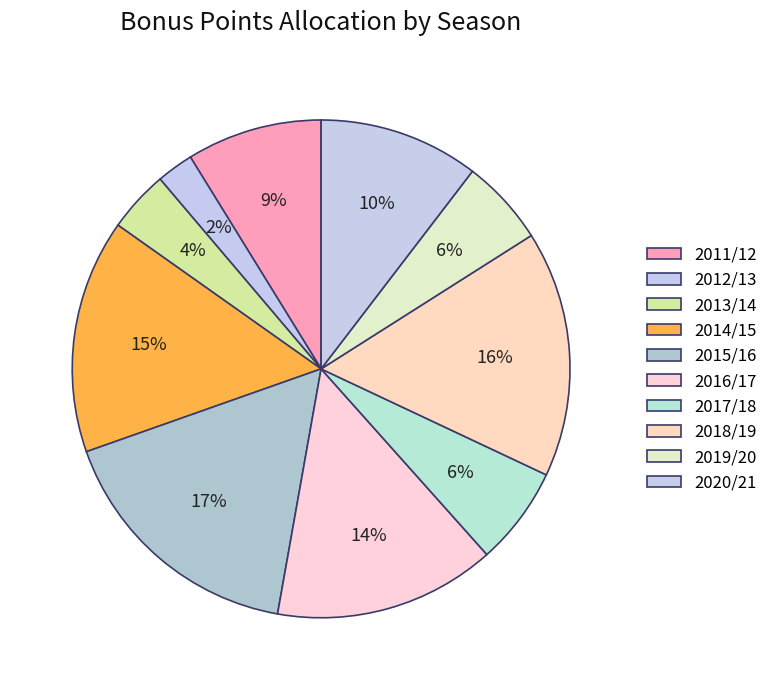

How many segments does this pie chart have?

10